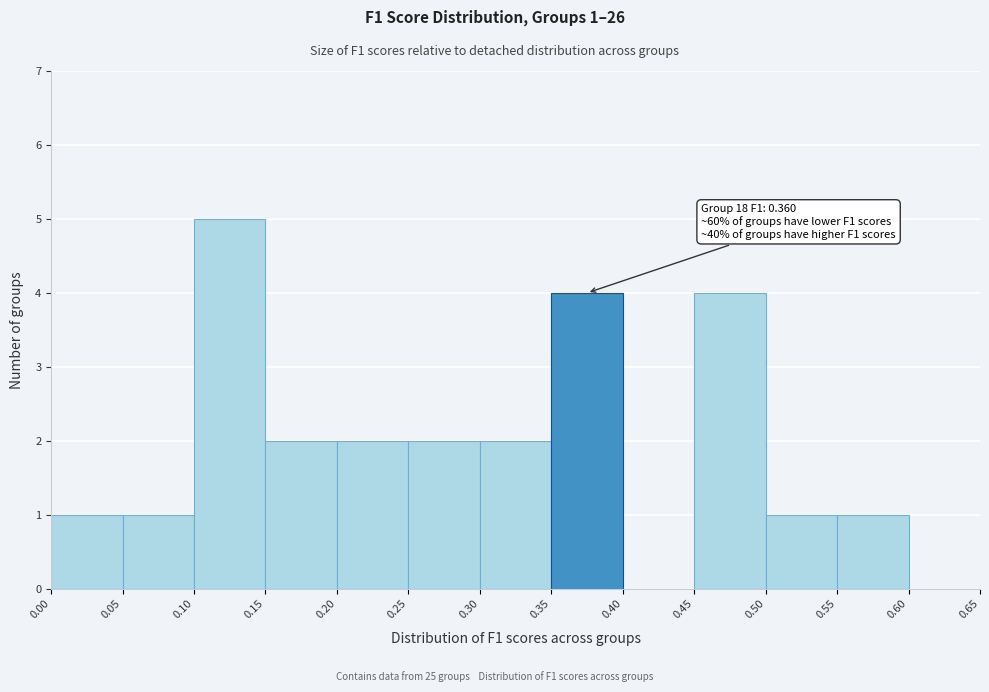

Which range on the x-axis has the tallest bar?

0.10 to 0.15